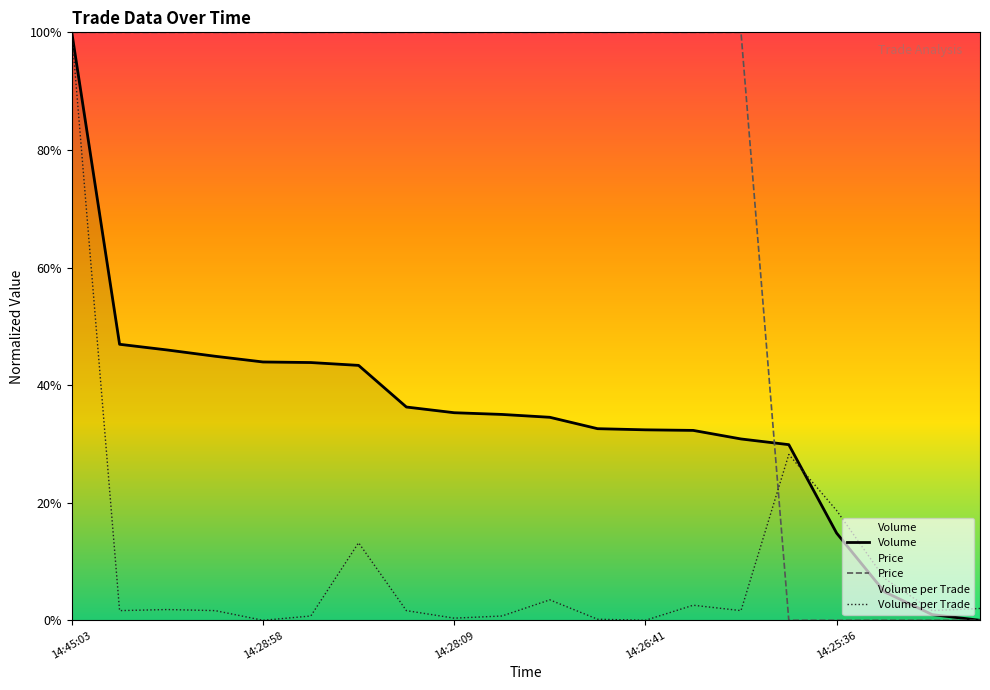

The Volume per Trade series shows 0.4 at 14:28:09. True or false?

True